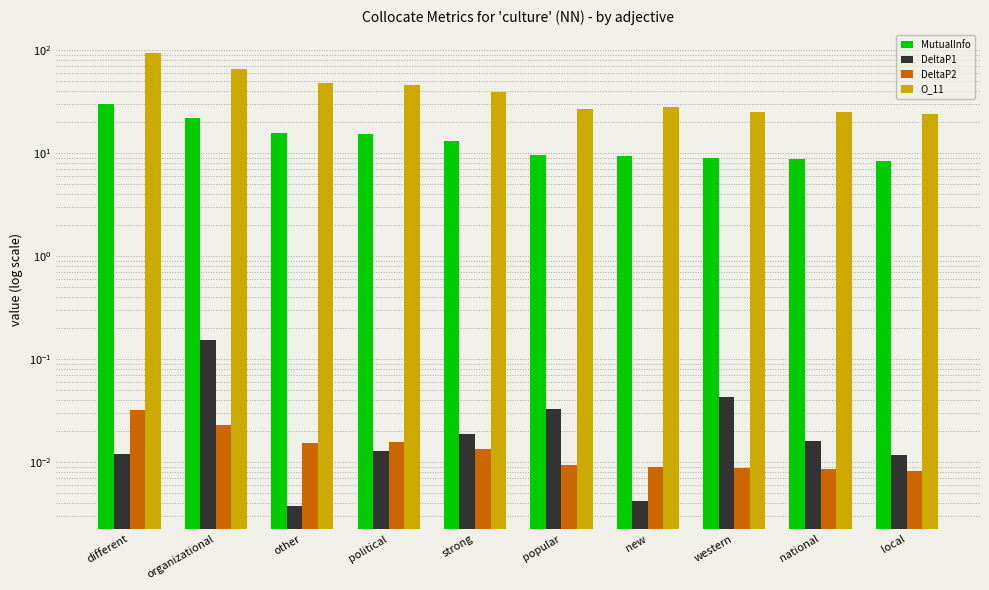

Reading right to left, transcribe all the data shown in this chart.

MutualInfo: local=8.3	national=8.7	western=8.9	new=9.3	popular=9.5	strong=13.1	political=15.1	other=15.5	organizational=21.6	different=30.0
DeltaP1: local=0.0	national=0.0	western=0.0	new=0.0	popular=0.0	strong=0.0	political=0.0	other=0.0	organizational=0.2	different=0.0
DeltaP2: local=0.0	national=0.0	western=0.0	new=0.0	popular=0.0	strong=0.0	political=0.0	other=0.0	organizational=0.0	different=0.0
O_11: local=24.0	national=25.0	western=25.0	new=28.0	popular=27.0	strong=39.0	political=46.0	other=48.0	organizational=65.0	different=94.0